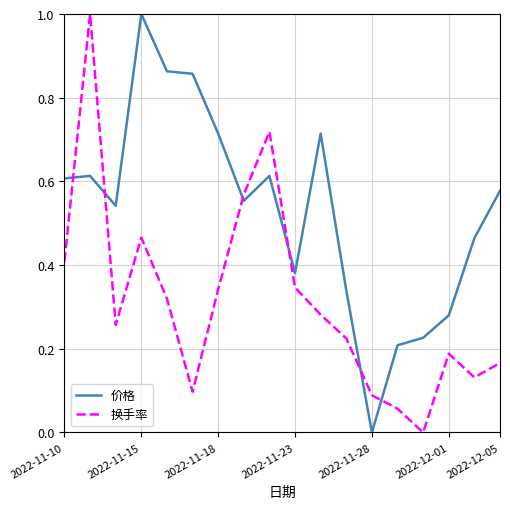

What is the highest value of the 价格 series?

1.0